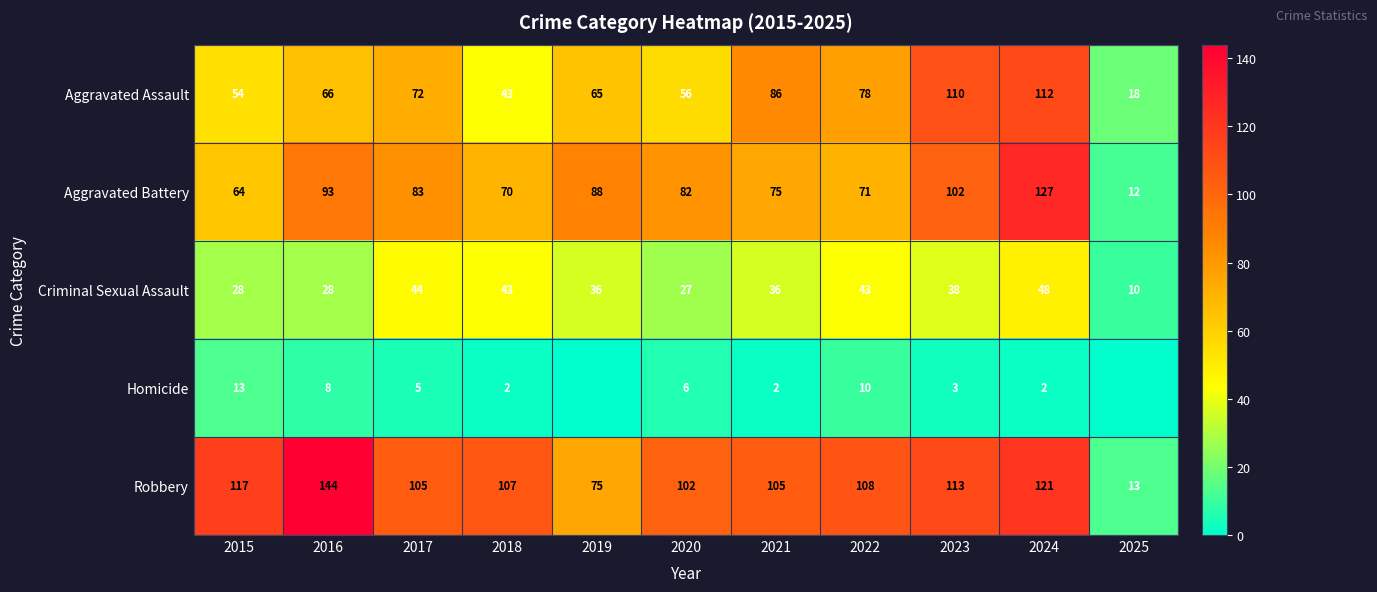

Where is Aggravated Battery nearest to the value 69?

2018